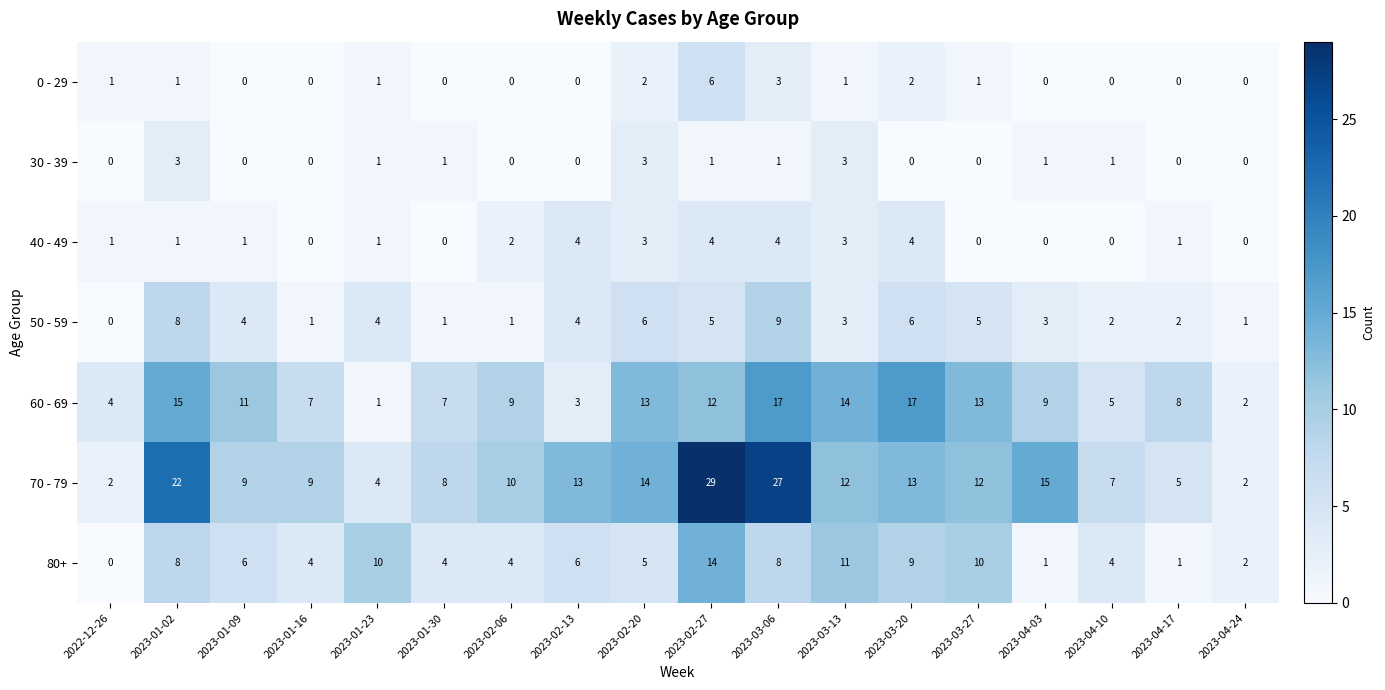

True or false: 40 - 49 has a value of -3 at 2023-04-10.

False